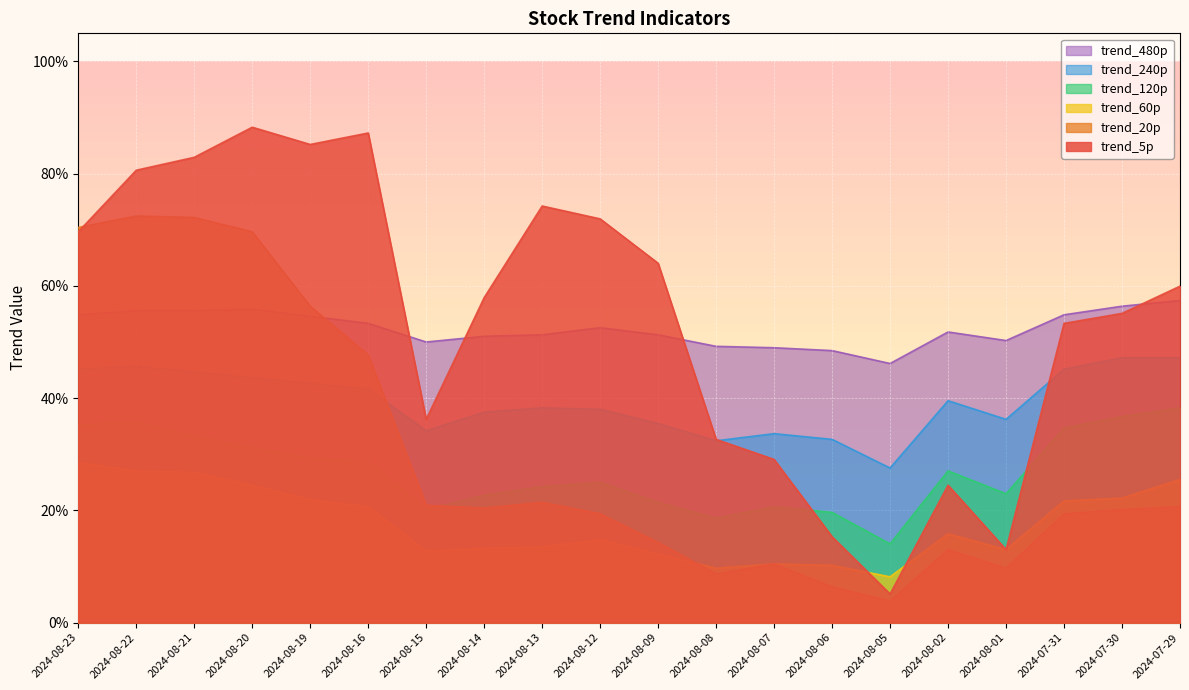

List the labels in order of trend_240p value, largest first.

2024-07-30, 2024-07-29, 2024-08-22, 2024-08-23, 2024-07-31, 2024-08-21, 2024-08-20, 2024-08-19, 2024-08-16, 2024-08-02, 2024-08-13, 2024-08-12, 2024-08-14, 2024-08-01, 2024-08-09, 2024-08-15, 2024-08-07, 2024-08-06, 2024-08-08, 2024-08-05